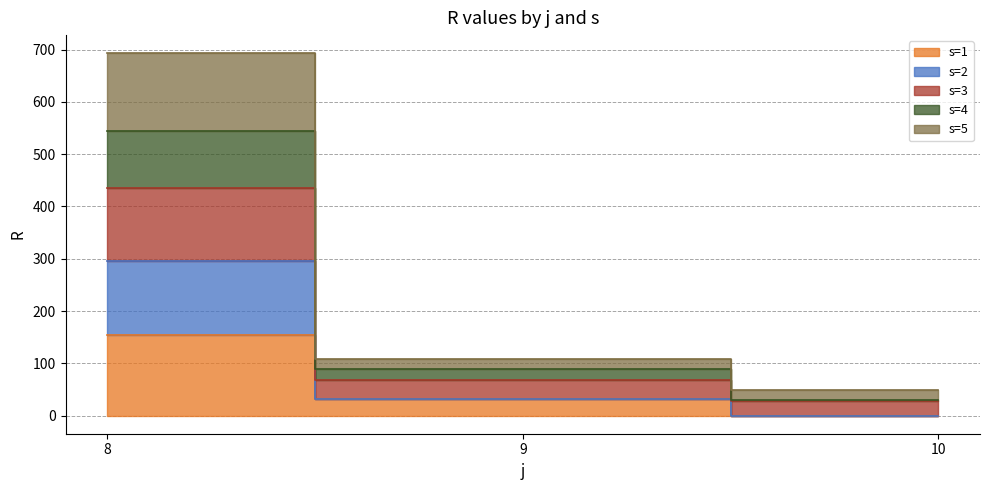

Does the chart have visible grid lines?

Yes